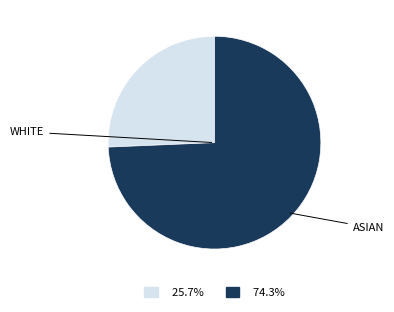

Between ASIAN and WHITE, which is larger?

ASIAN